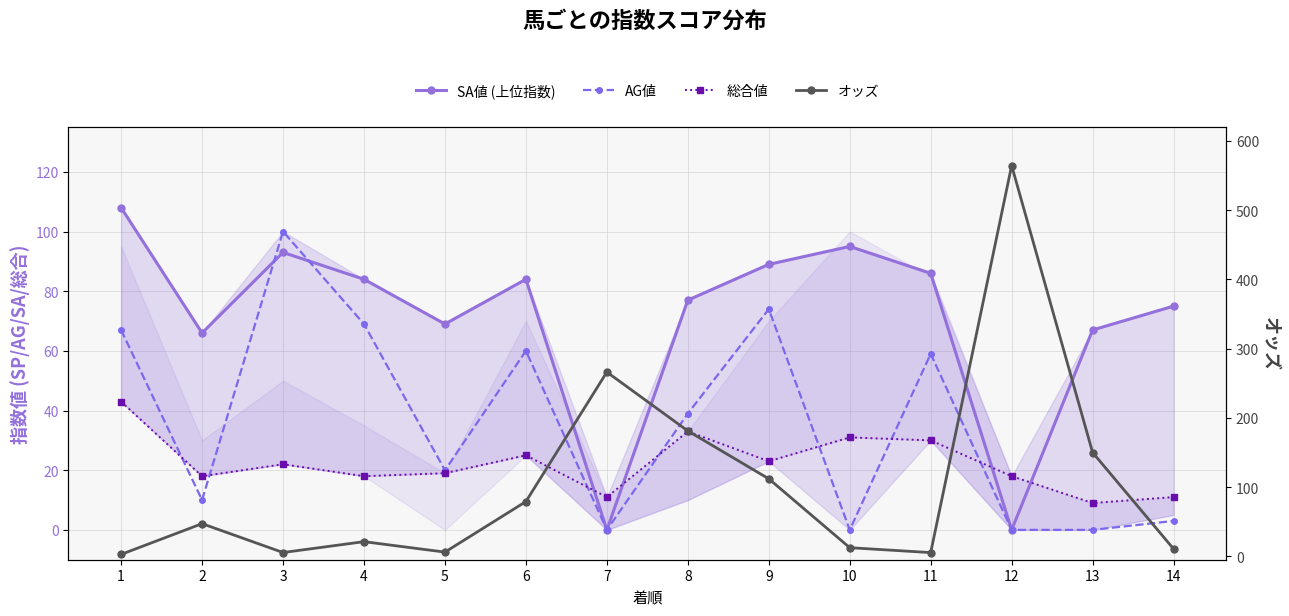

How many lines are shown in the chart?

4